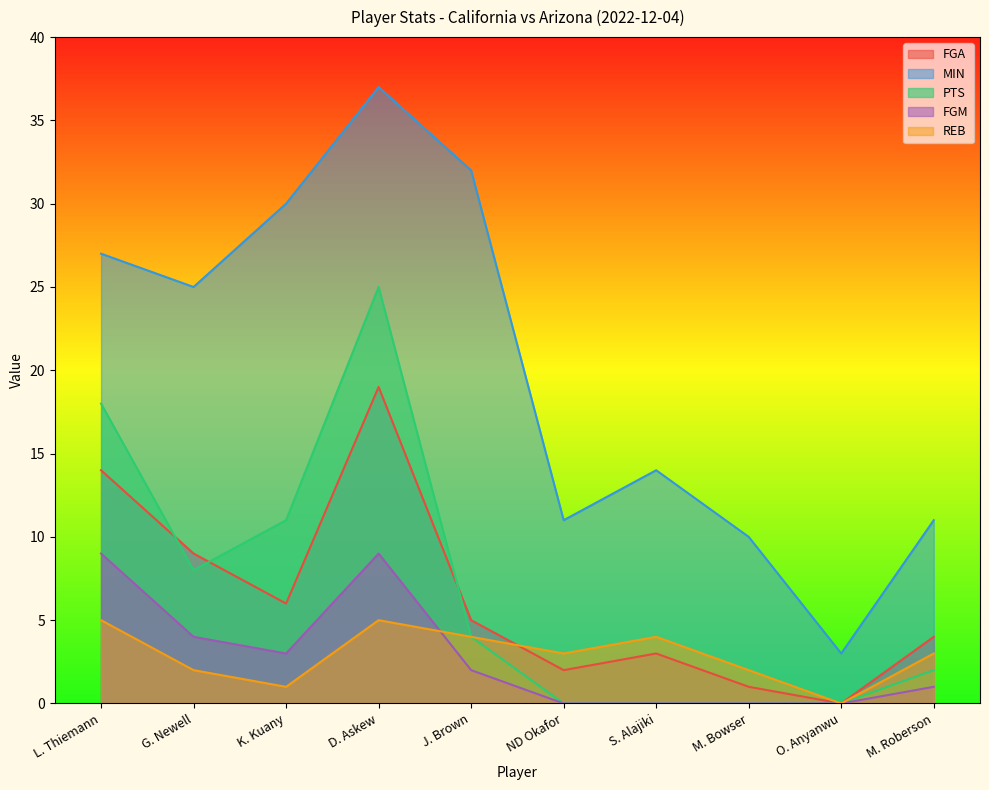

List the series in order of their peak value, highest first.

MIN, PTS, FGA, FGM, REB